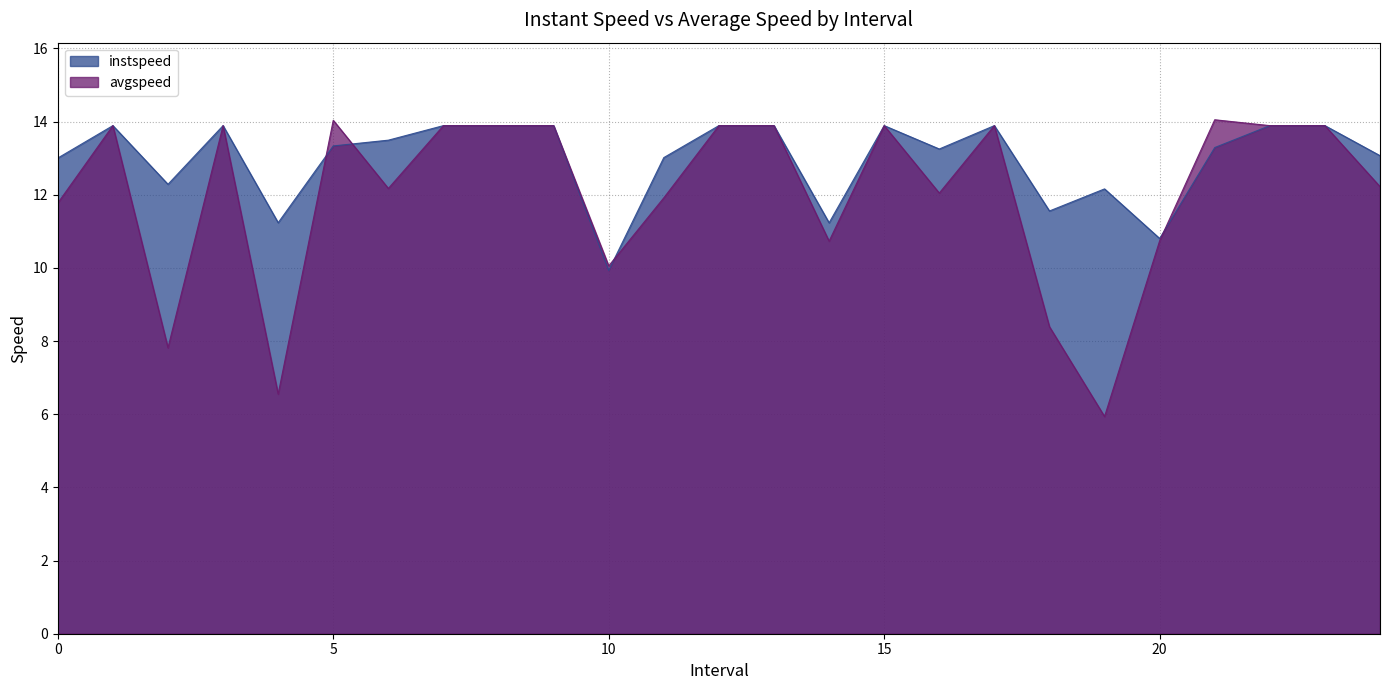

Where is the first local minimum for instspeed?

2.0